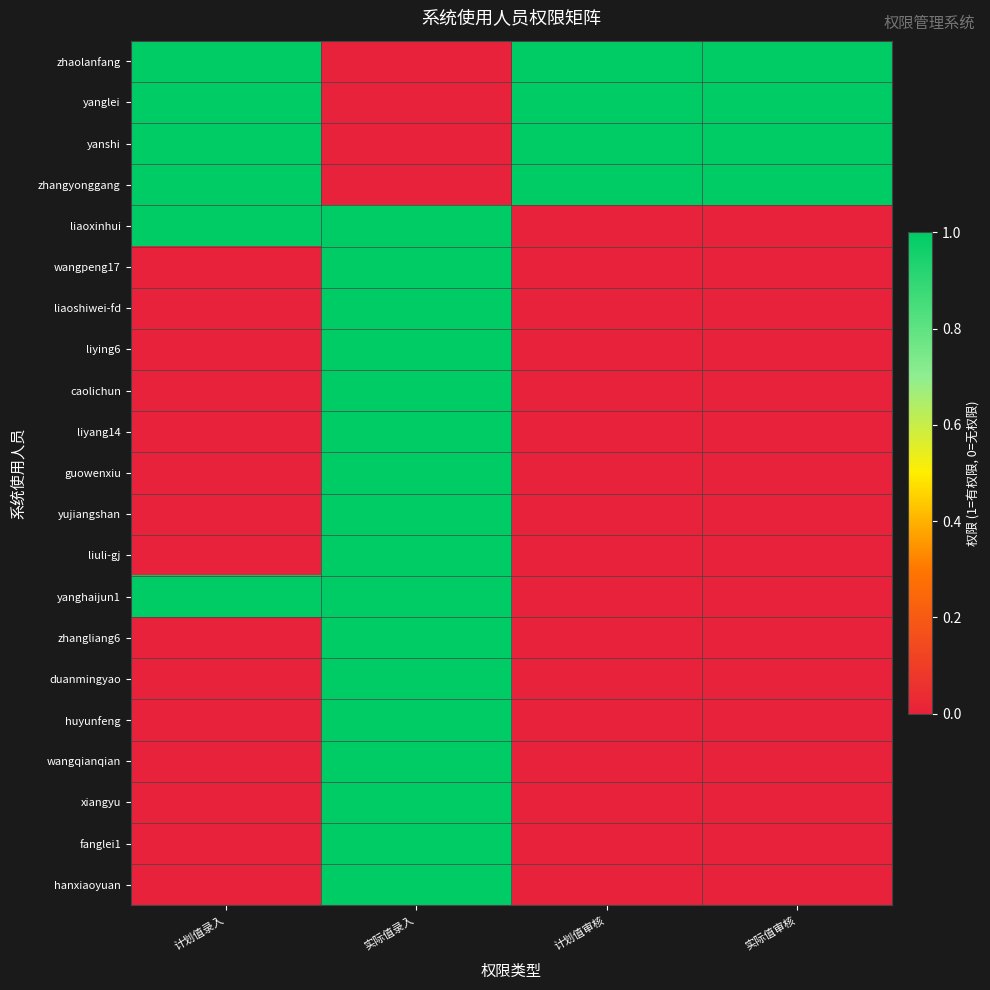

Rank the series at 实际值录入 from highest to lowest value.

liaoxinhui, wangpeng17, liaoshiwei-fd, liying6, caolichun, liyang14, guowenxiu, yujiangshan, liuli-gj, yanghaijun1, zhangliang6, duanmingyao, huyunfeng, wangqianqian, xiangyu, fanglei1, hanxiaoyuan, zhaolanfang, yanglei, yanshi, zhangyonggang